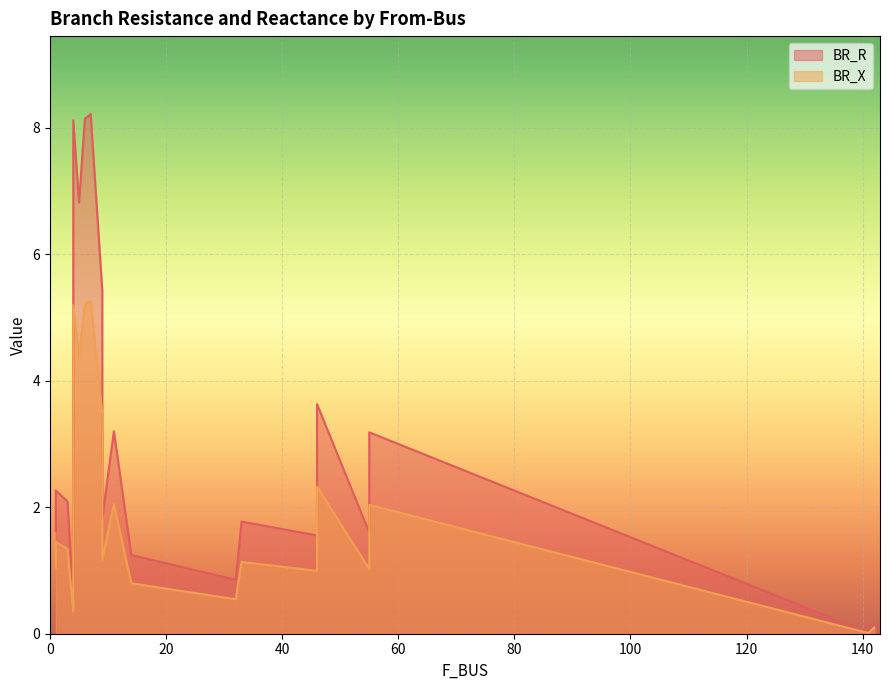

List the series in order of their overall mean, highest first.

BR_R, BR_X